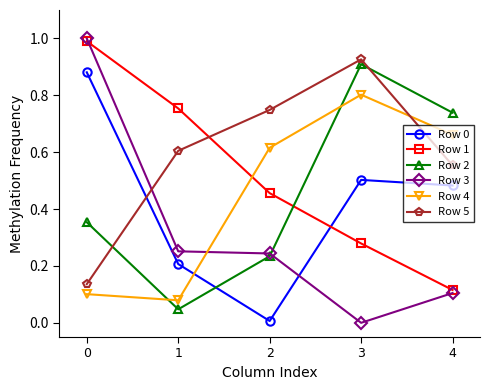

Which series has the widest spread of values?

Row 3